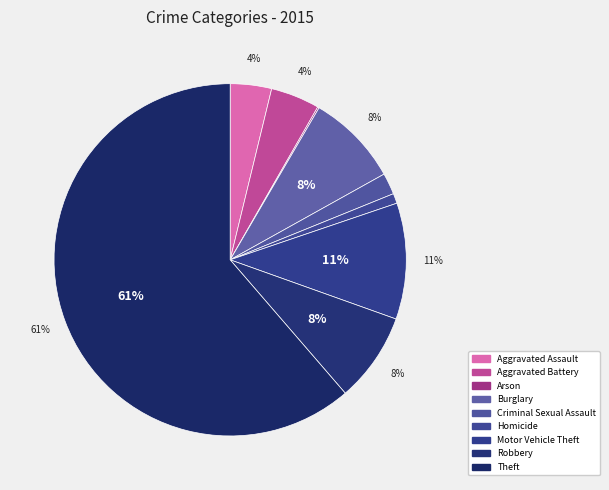

To the nearest percent, what is the difference between the largest and smallest slice percentages?

61%